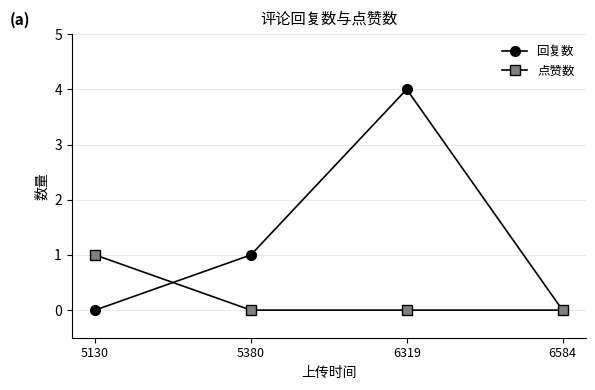

Where do 点赞数 and 回复数 first cross each other?

5130 and 5380